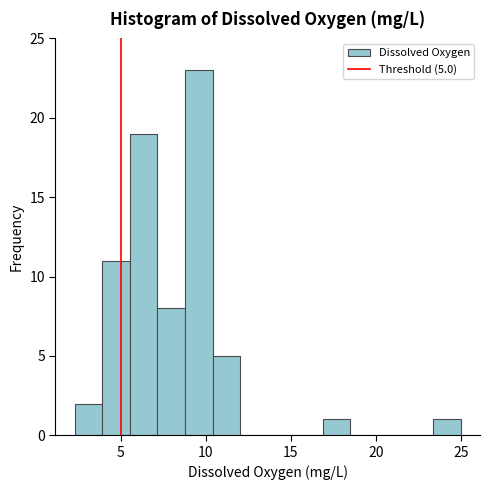

Around what value on the x-axis is the tallest bar? Give the approximate position of its centre, as read against the axis.

9.5